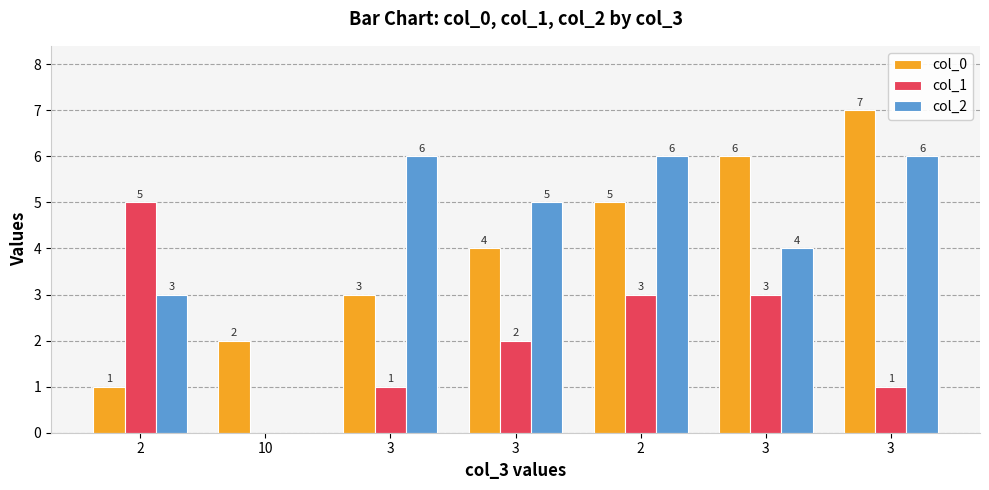

List the series in order of their peak value, lowest first.

col_1, col_2, col_0